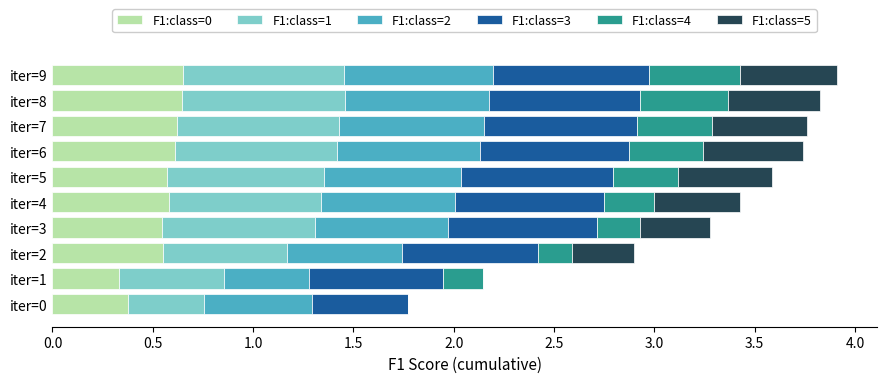

What is the total value across all series at iter=3?

3.3